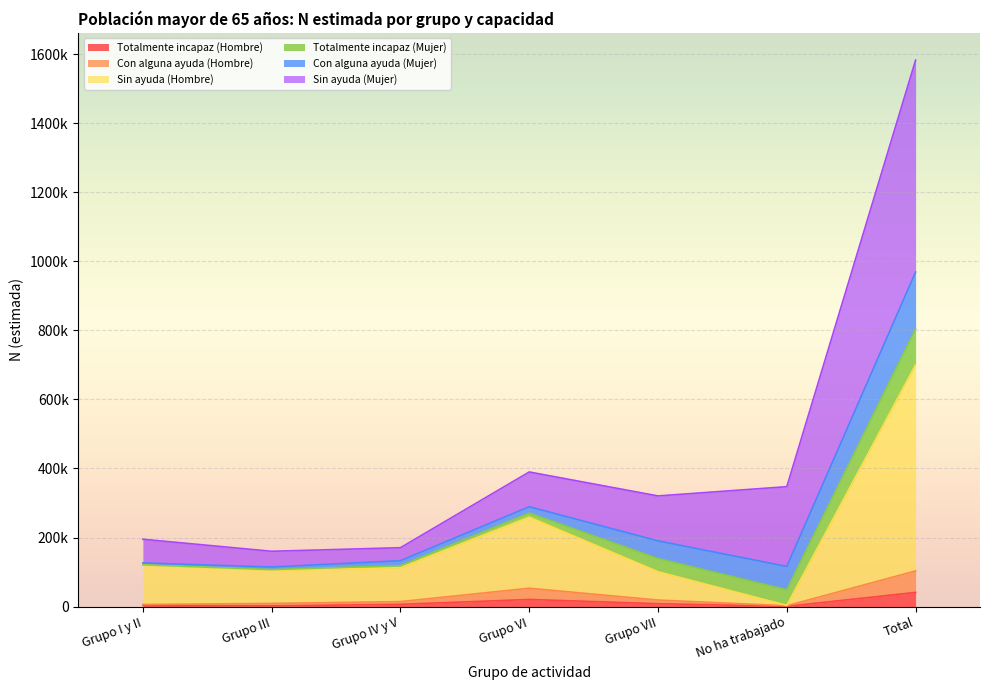

At which label is Con alguna ayuda (Hombre) closest to 52656?

Grupo VI